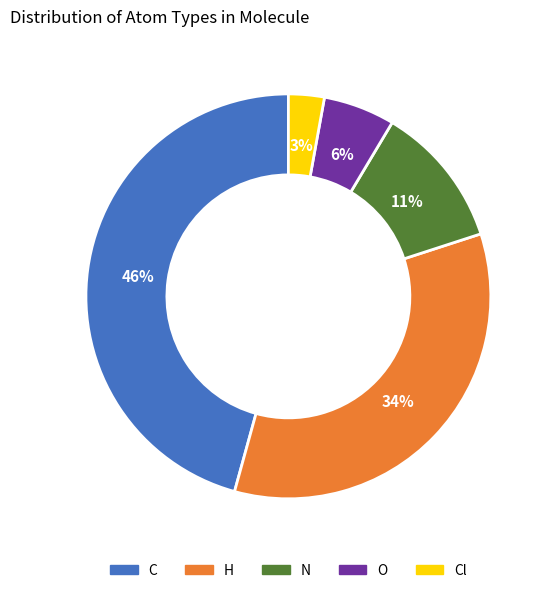

How many segments does this pie chart have?

5